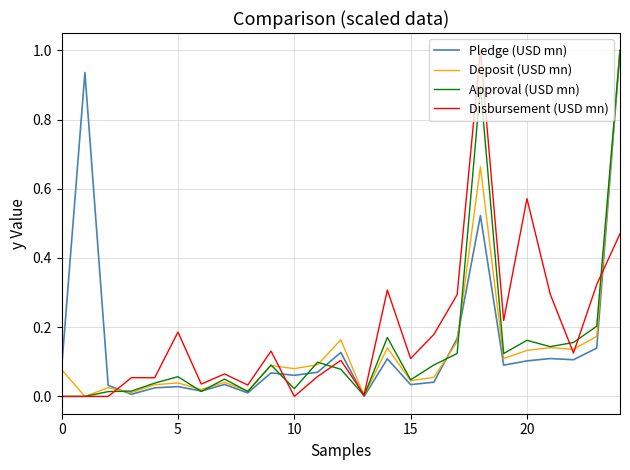

How many lines are shown in the chart?

4